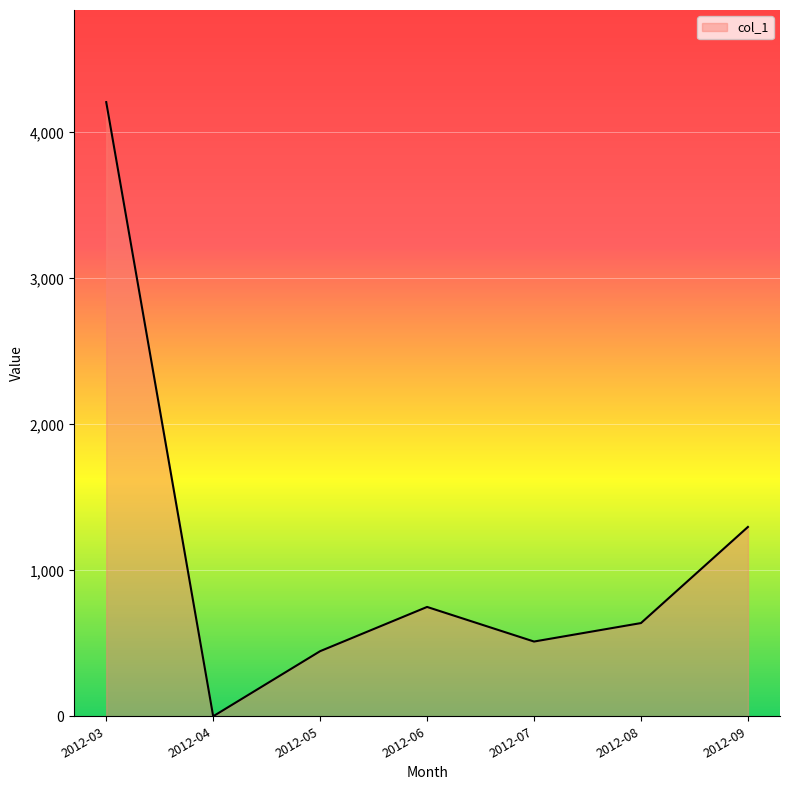

Where does the data first go above 638?

2012-03